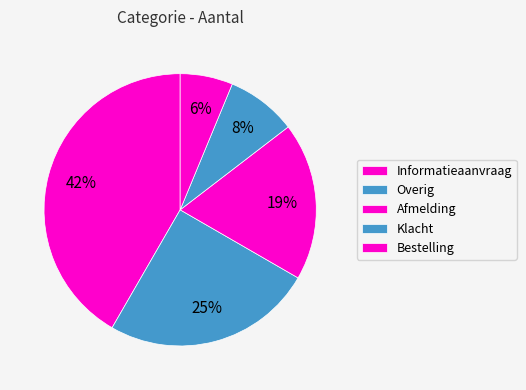

How many segments does this pie chart have?

5